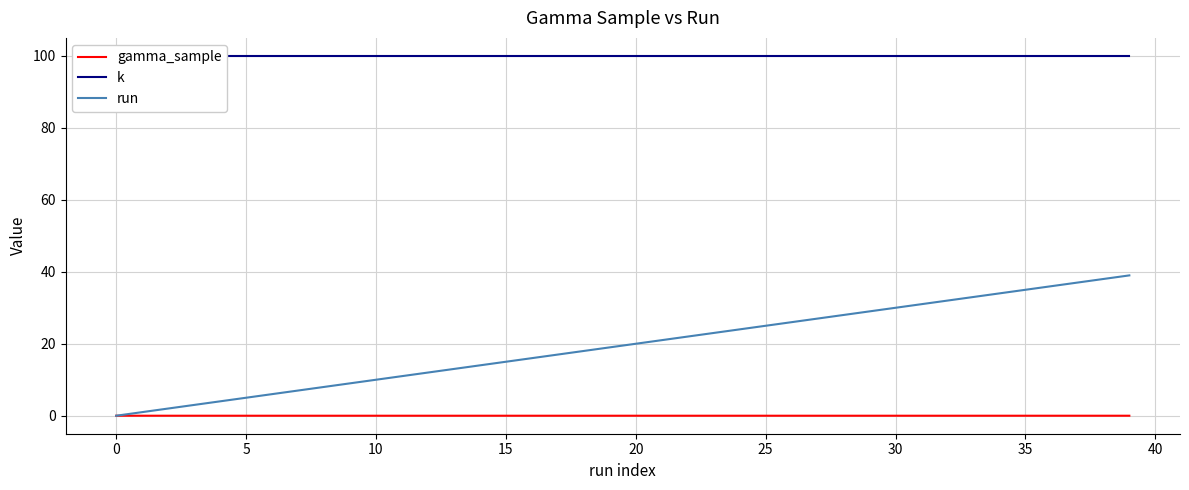

True or false: run has more than 1 points higher than both neighbors.

False